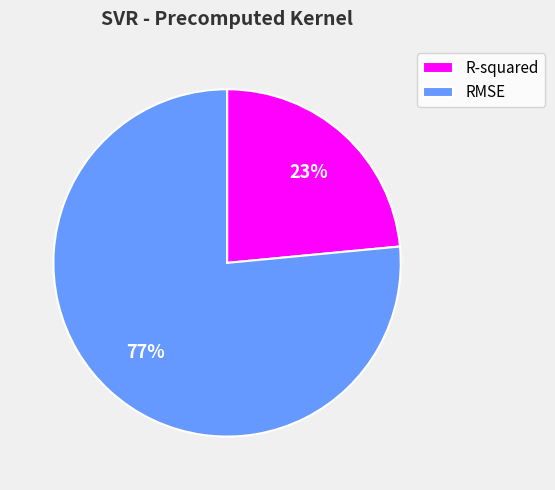

Do R-squared and RMSE together represent more than half of the pie?

Yes